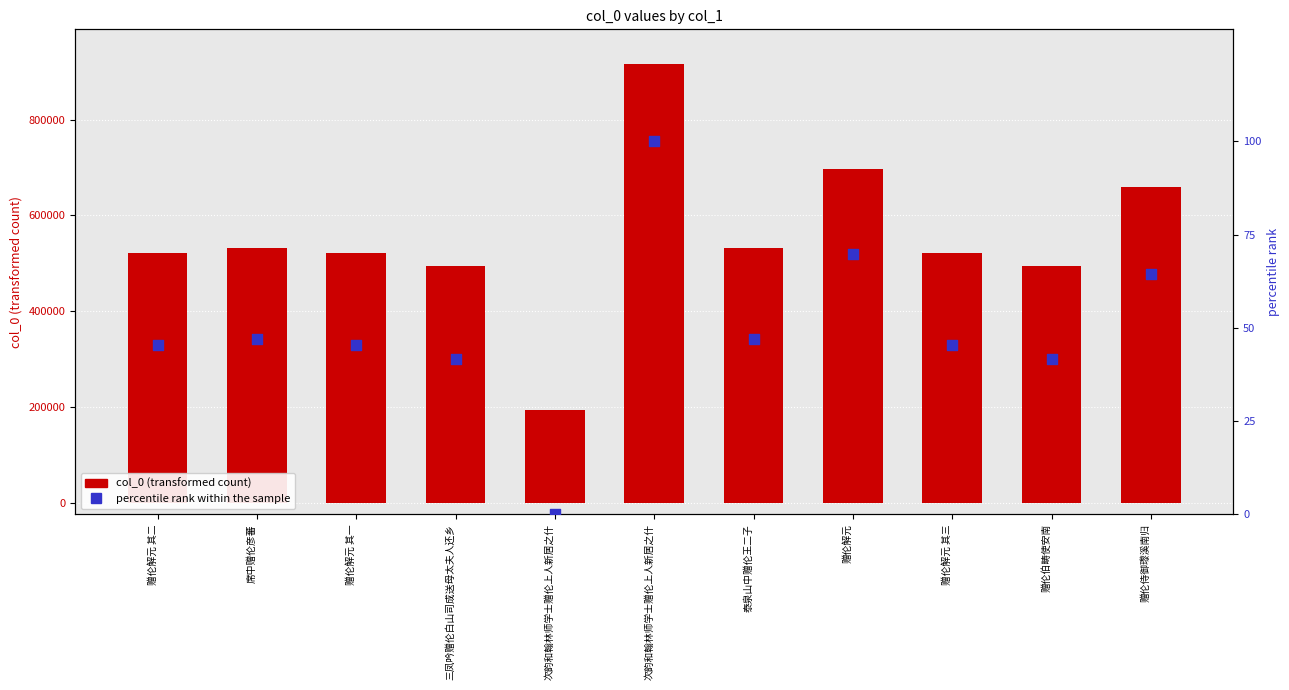

At how many categories does at least one series exceed 286269?

10